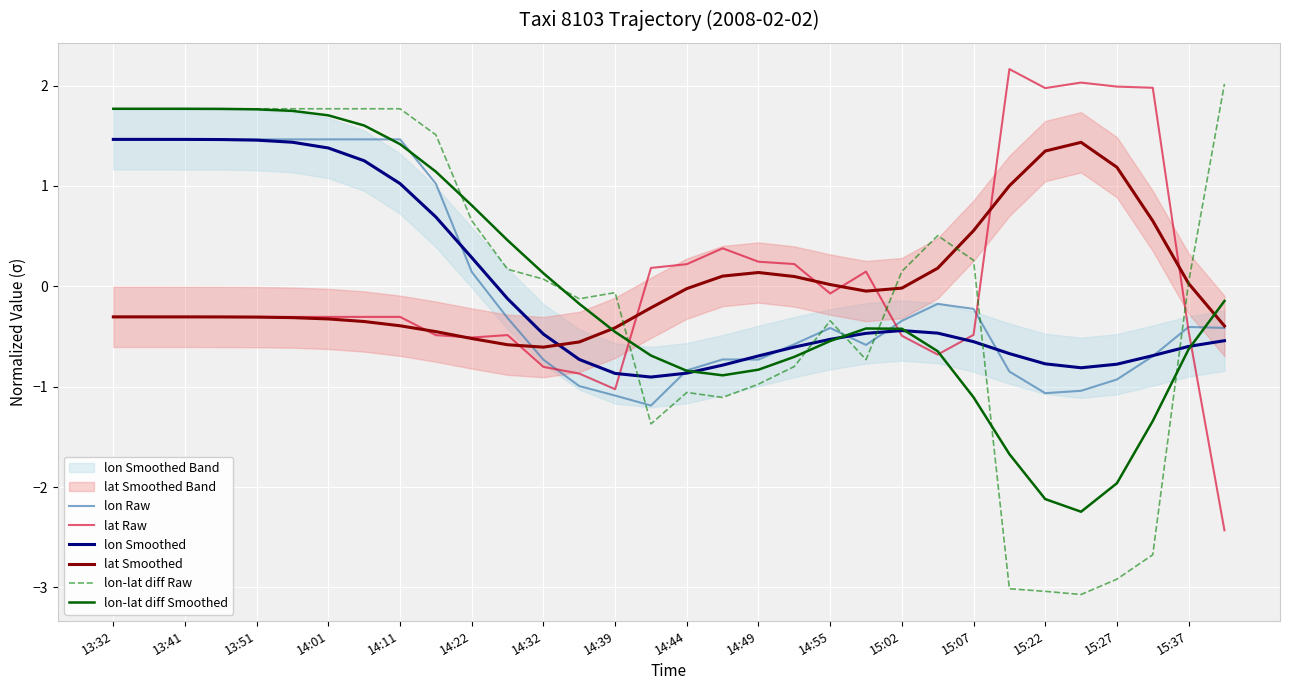

How many intersections are there between lon-lat diff Smoothed and lat Raw?

4